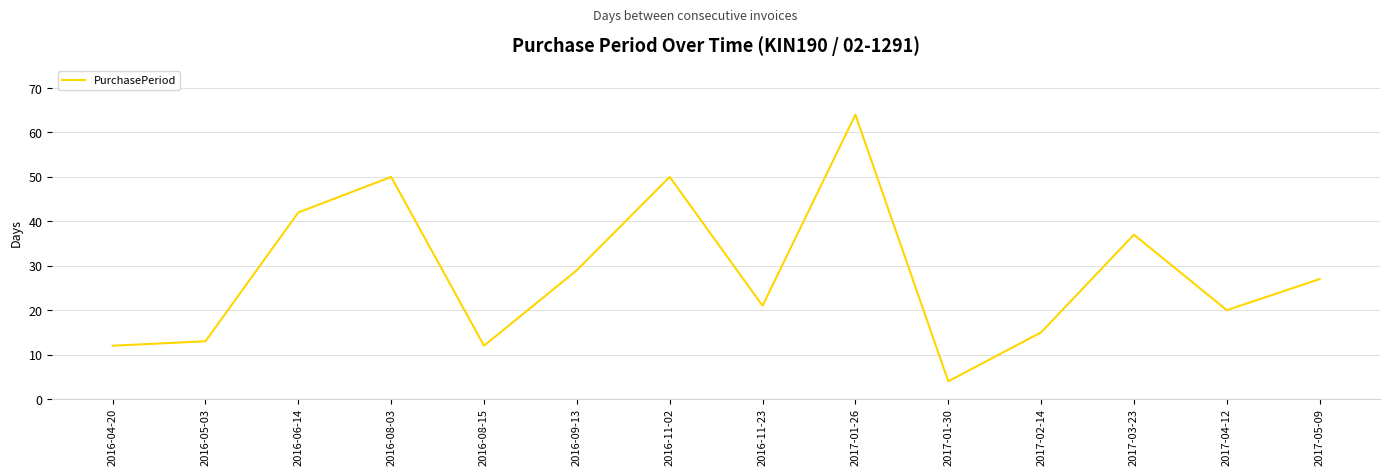

What is the average value?

28